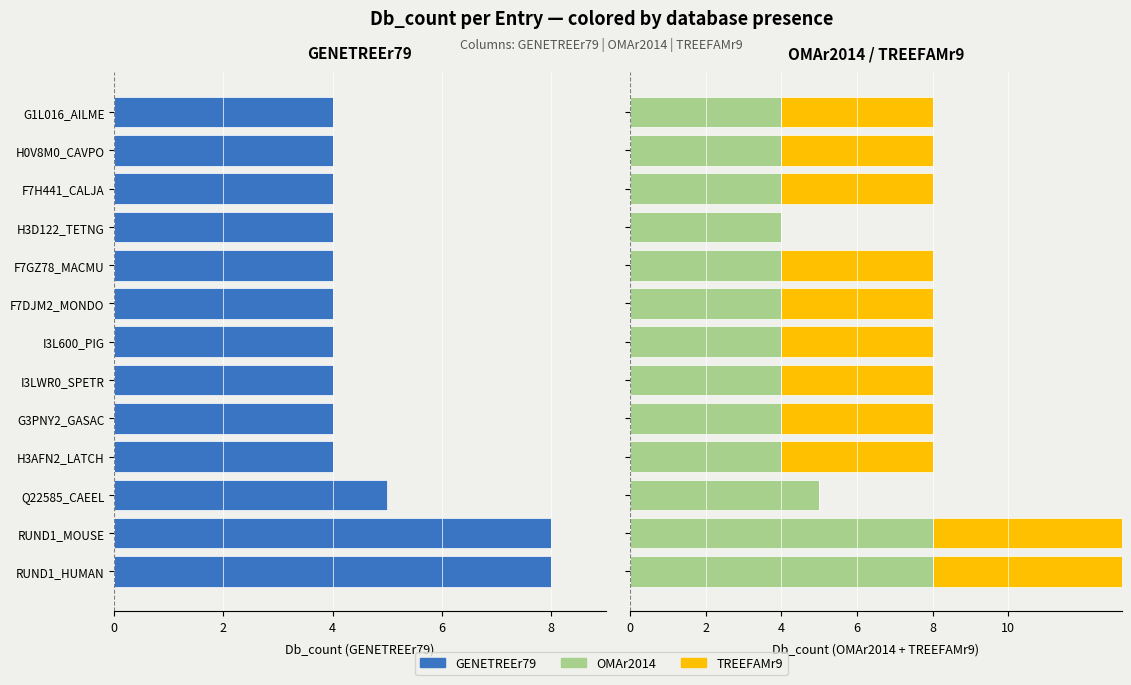

Where is GENETREEr79 nearest to the value -6?

Q22585_CAEEL